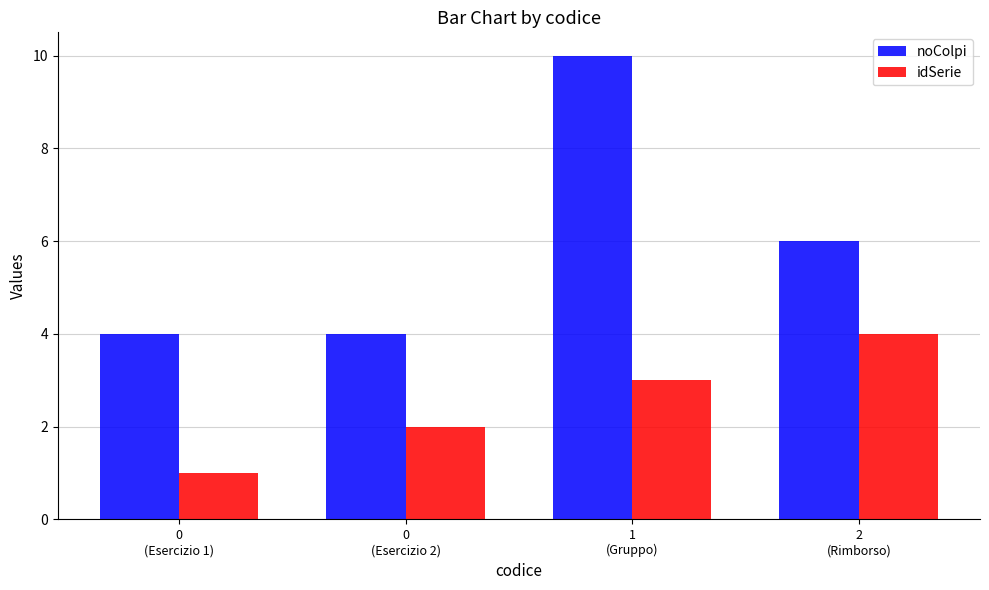

How many noColpi values are between 4 and 10?

4